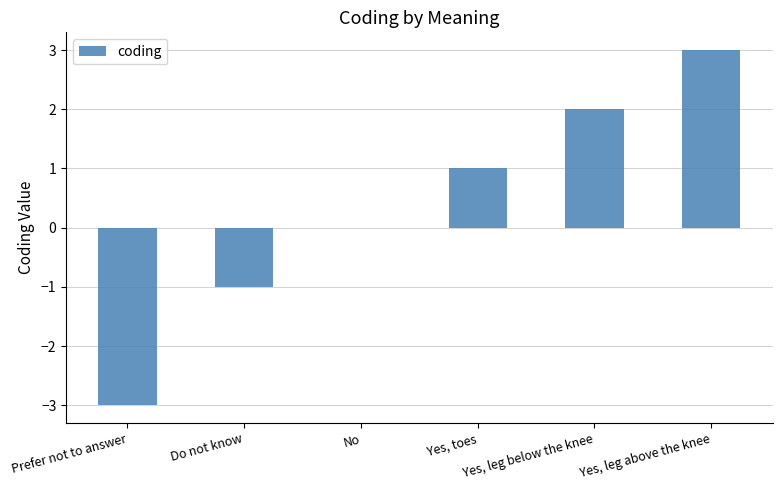

What is the greatest value displayed?

3